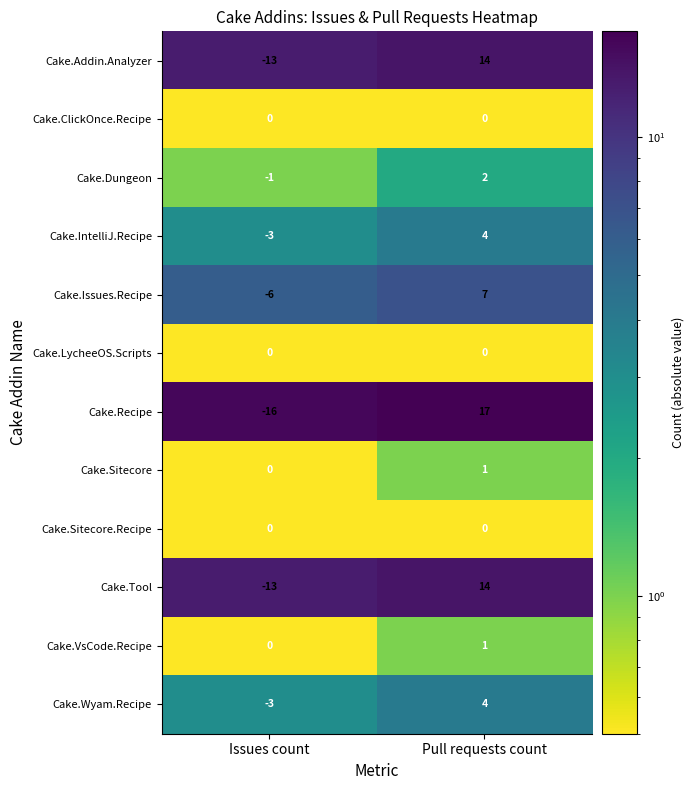

What is the maximum value shown in the chart?

17